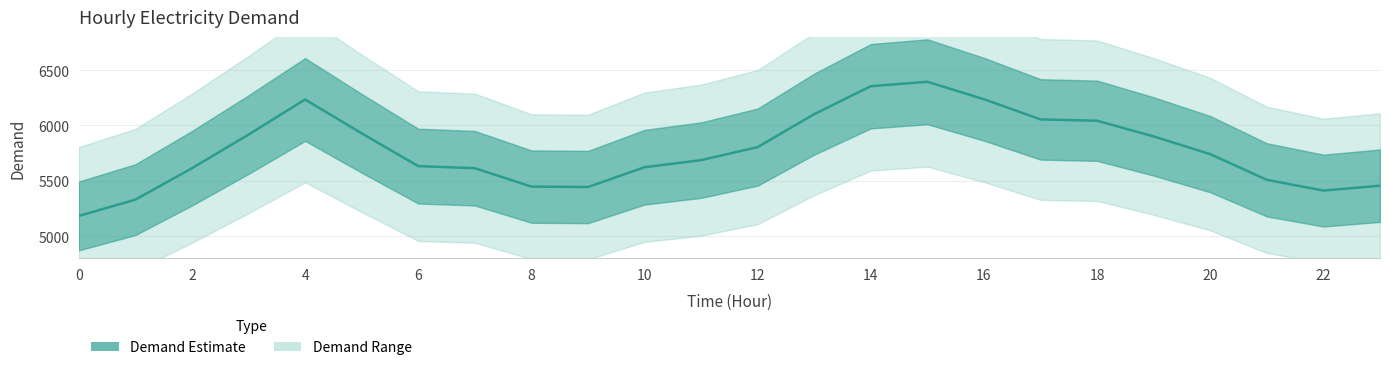

What is the difference between the values at 21 and 18?

534